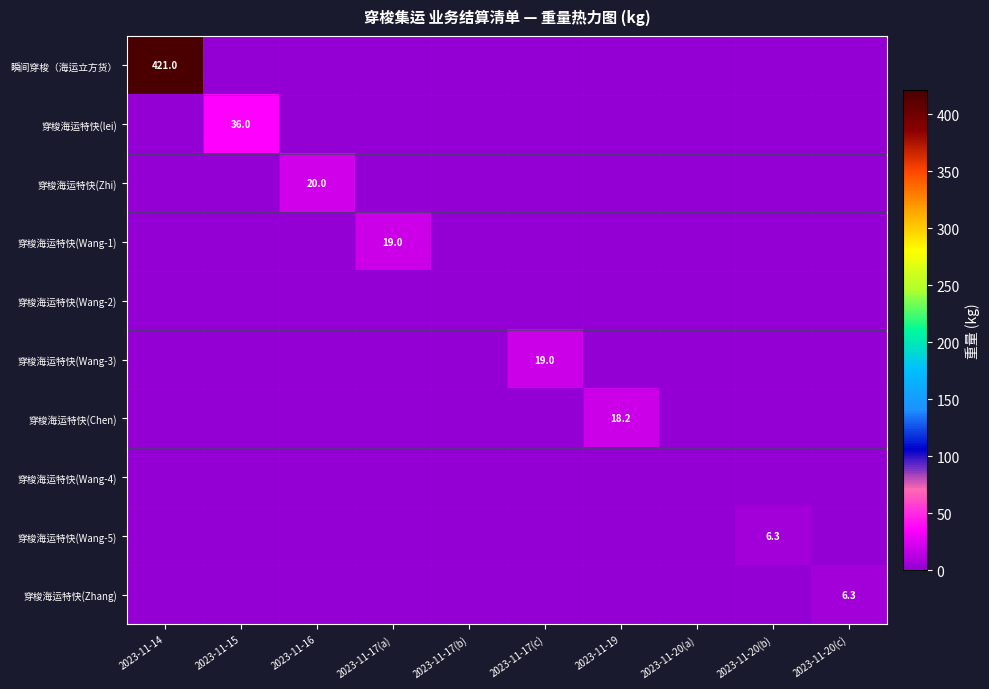

At how many categories does at least one series exceed 20?

2